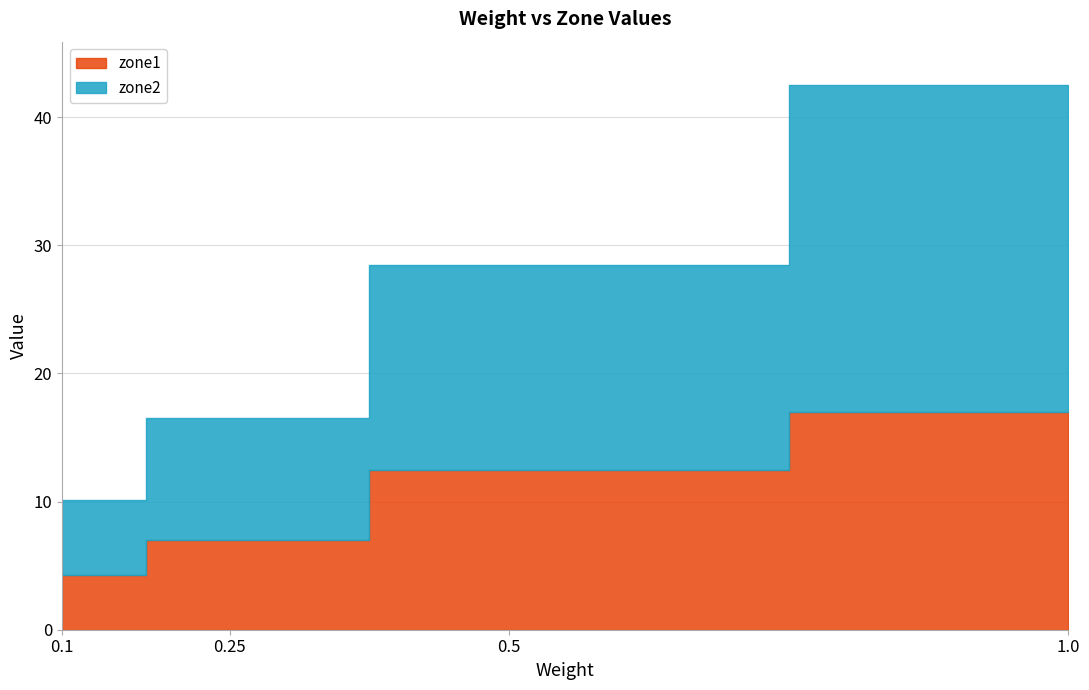

At which label is zone1 closest to 10?

0.5